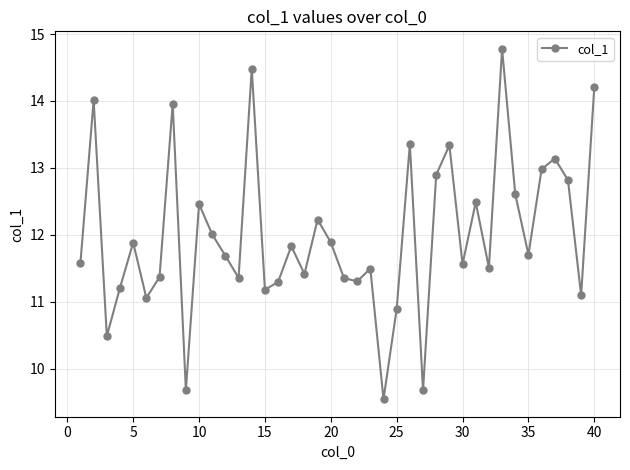

What is the greatest value displayed?

14.8